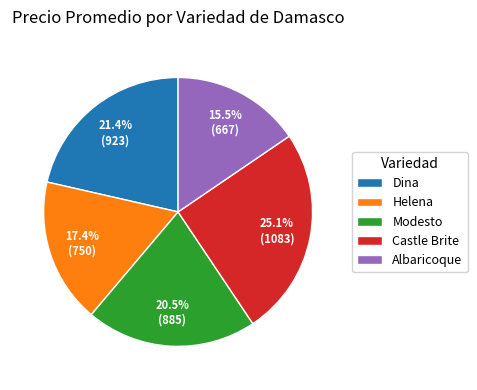

What is the total percentage of Helena and Castle Brite?

42.5%